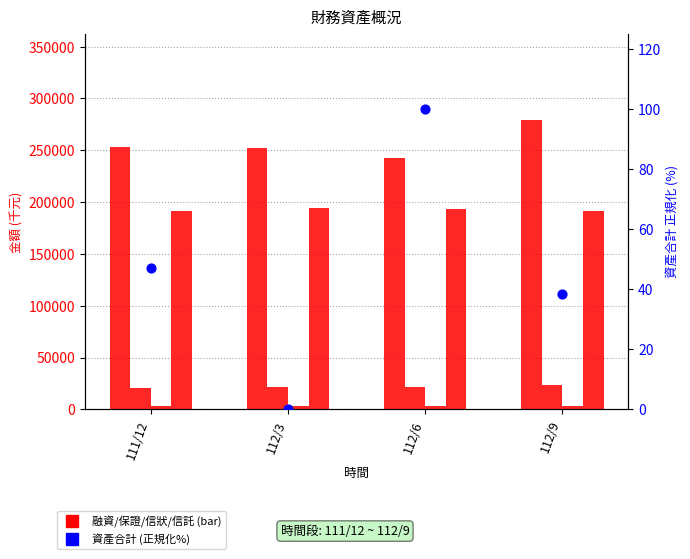

Which series has the largest Y range (max minus min)?

約定融資額度